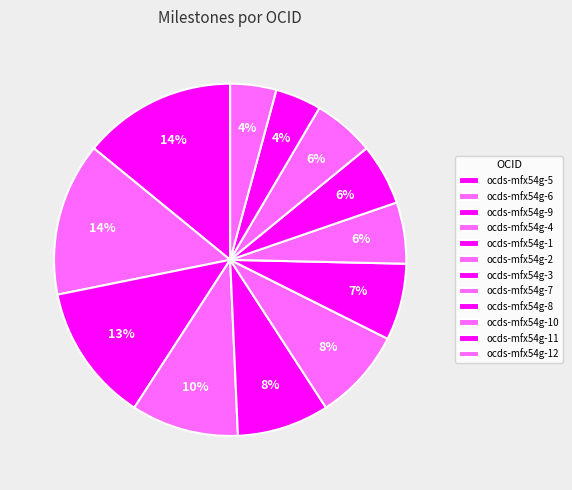

Rank the categories by value from lowest to highest.

ocds-mfx54g-11, ocds-mfx54g-12, ocds-mfx54g-7, ocds-mfx54g-8, ocds-mfx54g-10, ocds-mfx54g-3, ocds-mfx54g-1, ocds-mfx54g-2, ocds-mfx54g-4, ocds-mfx54g-9, ocds-mfx54g-5, ocds-mfx54g-6